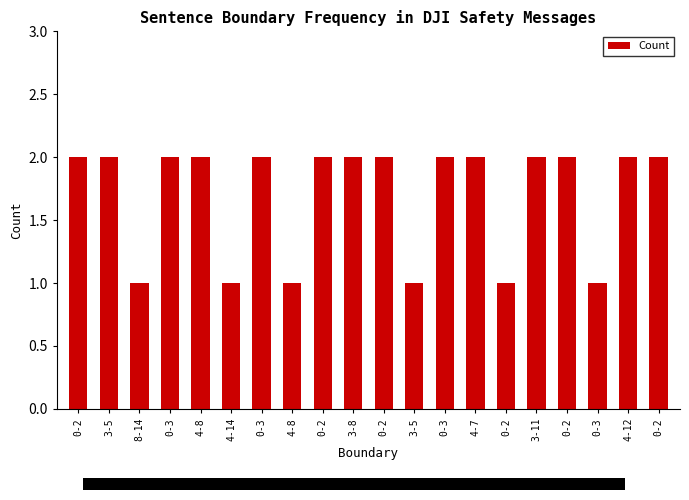

Between 3-5 and 4-8, which is larger?

3-5